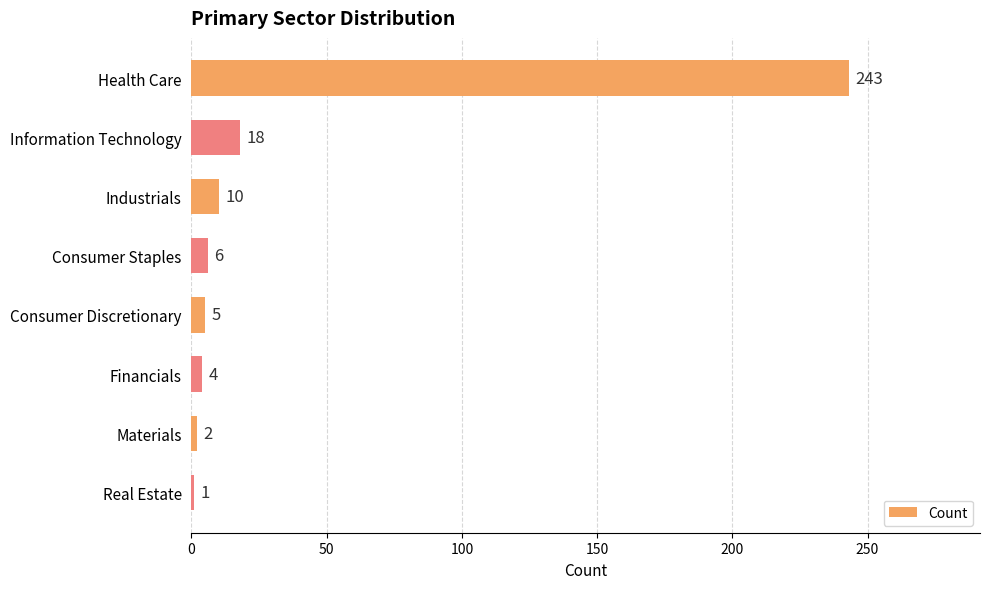

The chart shows a value of 356 at Health Care. True or false?

False